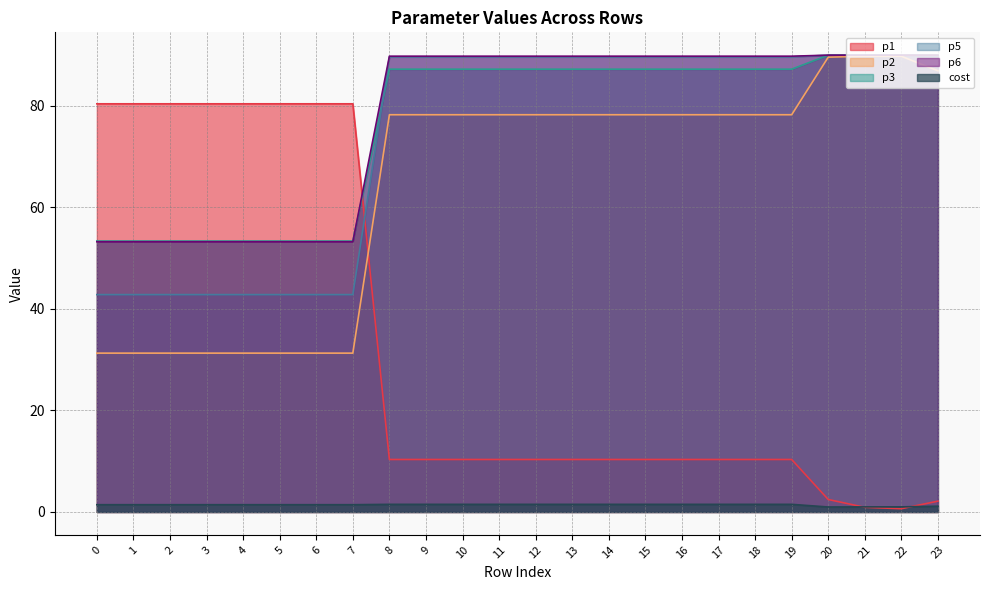

What is the minimum value shown in the chart?

0.6